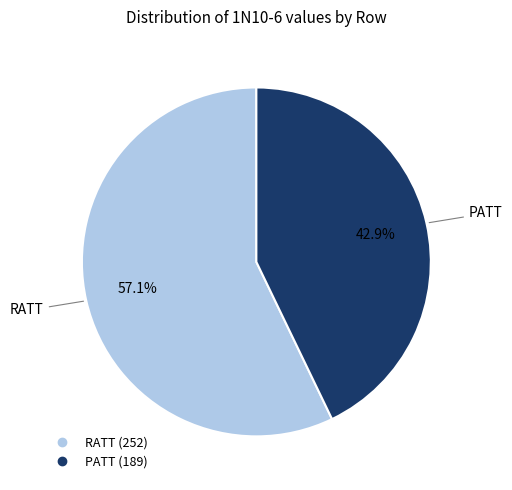

Do RATT and PATT together represent more than half of the pie?

Yes